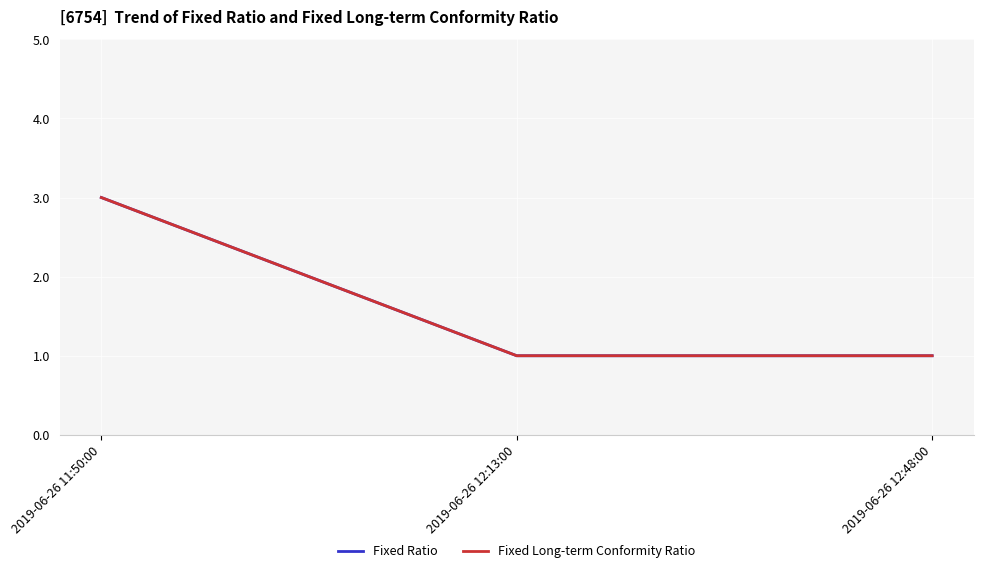

Does the chart have visible grid lines?

Yes